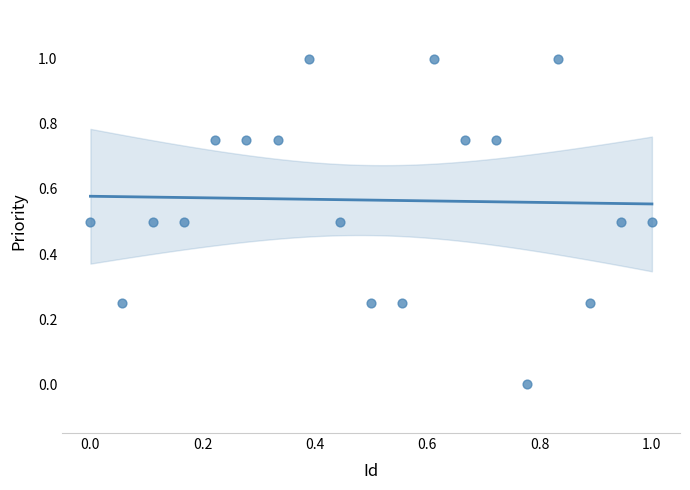

What is the range of Y values (max minus min)?

1.0